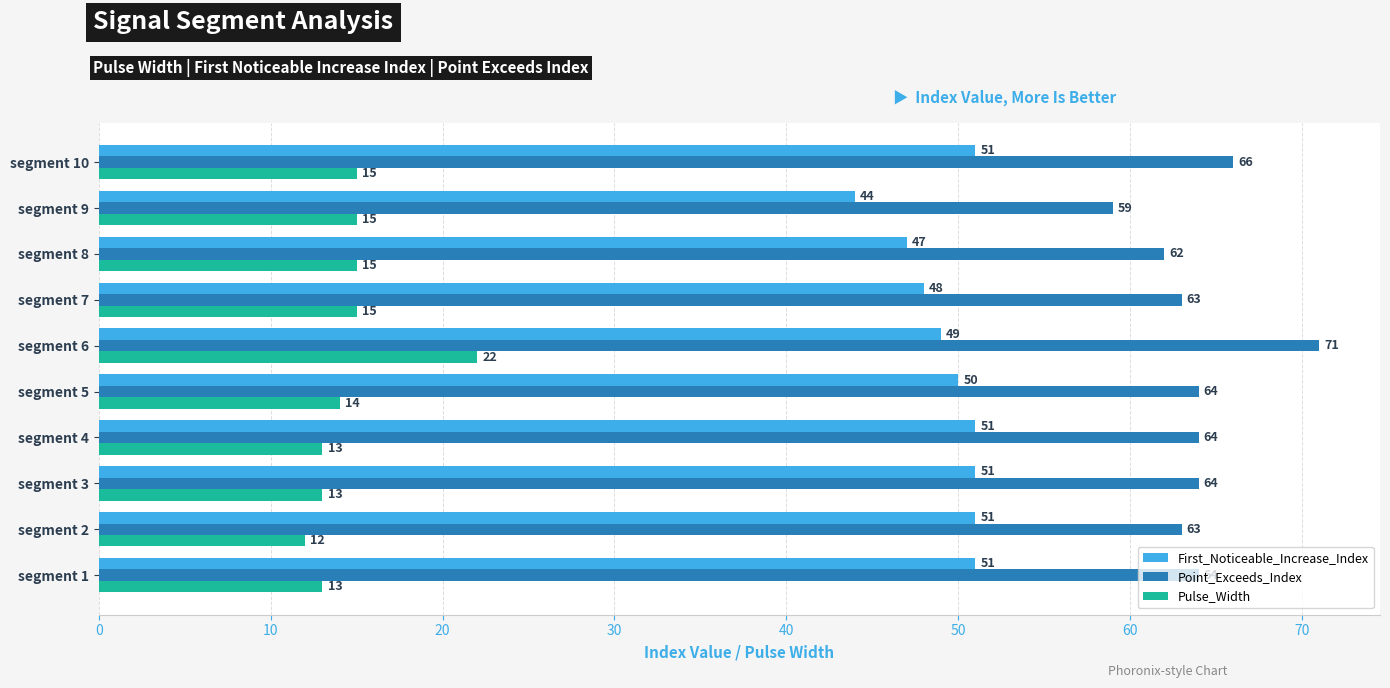

How many values in the Pulse_Width series are below 15?

5